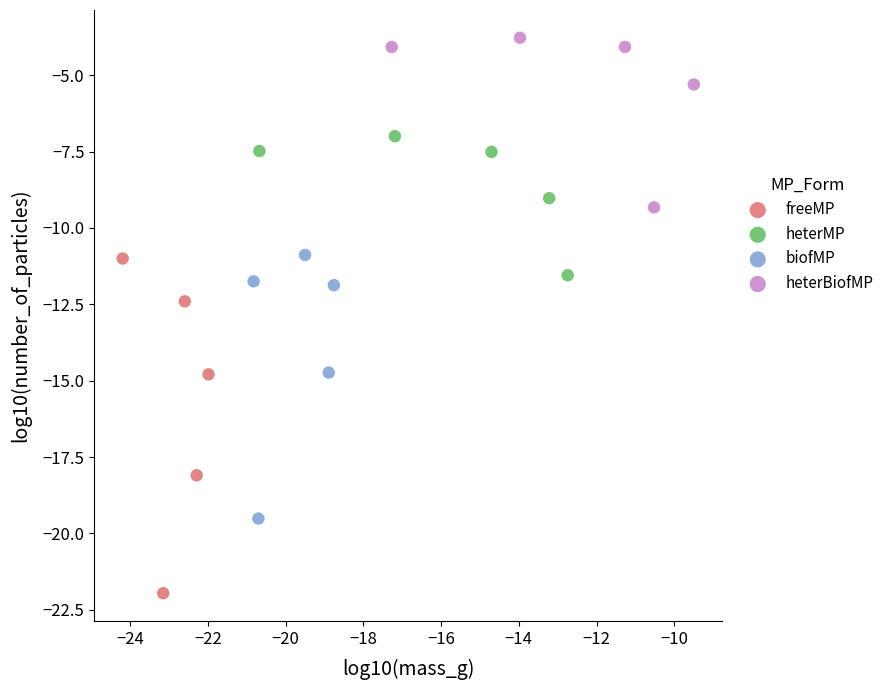

Which series reaches the minimum Y coordinate?

freeMP